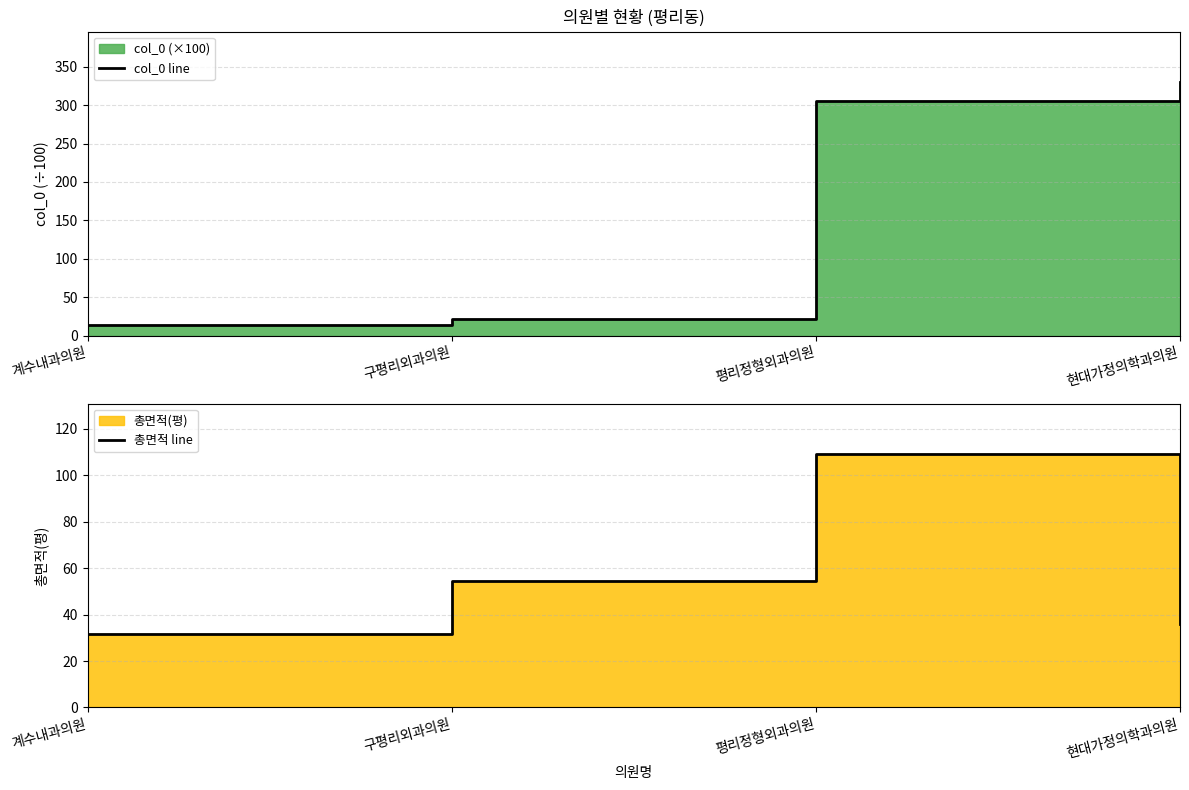

At which category is the sum across all series the highest?

평리정형외과의원